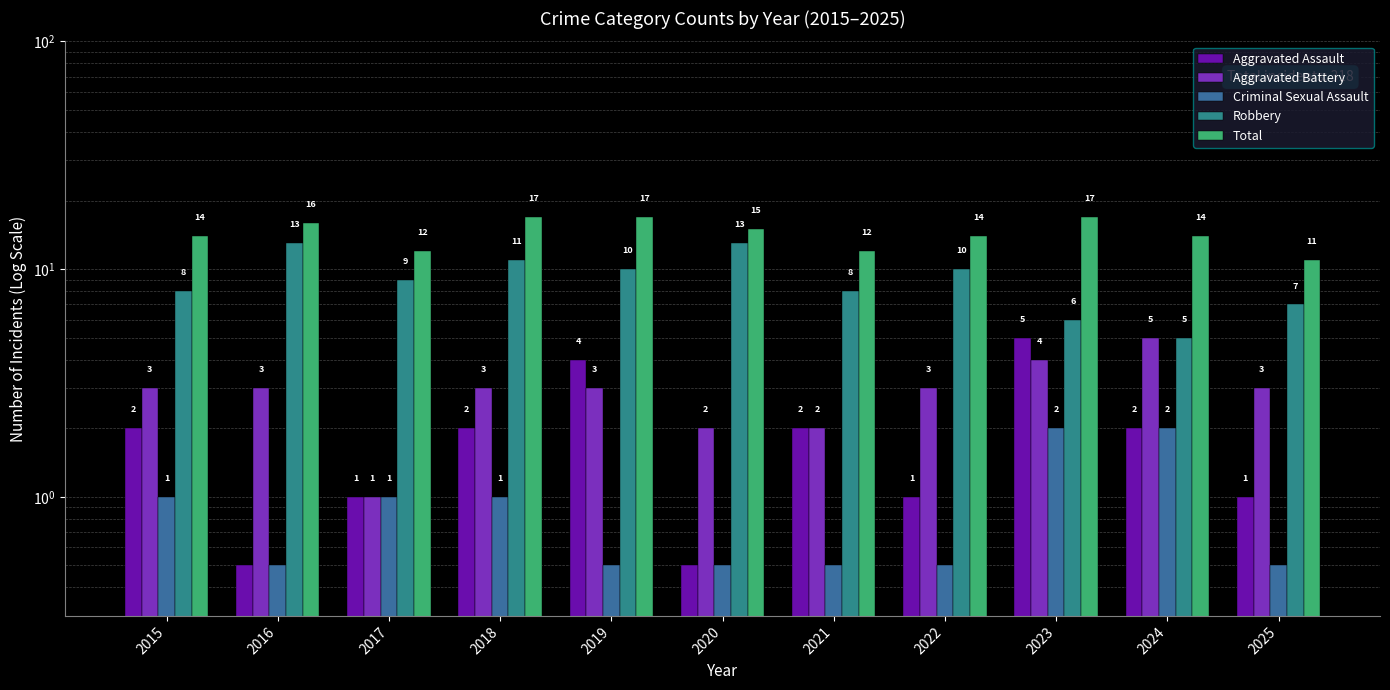

What is the difference between the maximum and minimum values in the Aggravated Assault series?

4.5